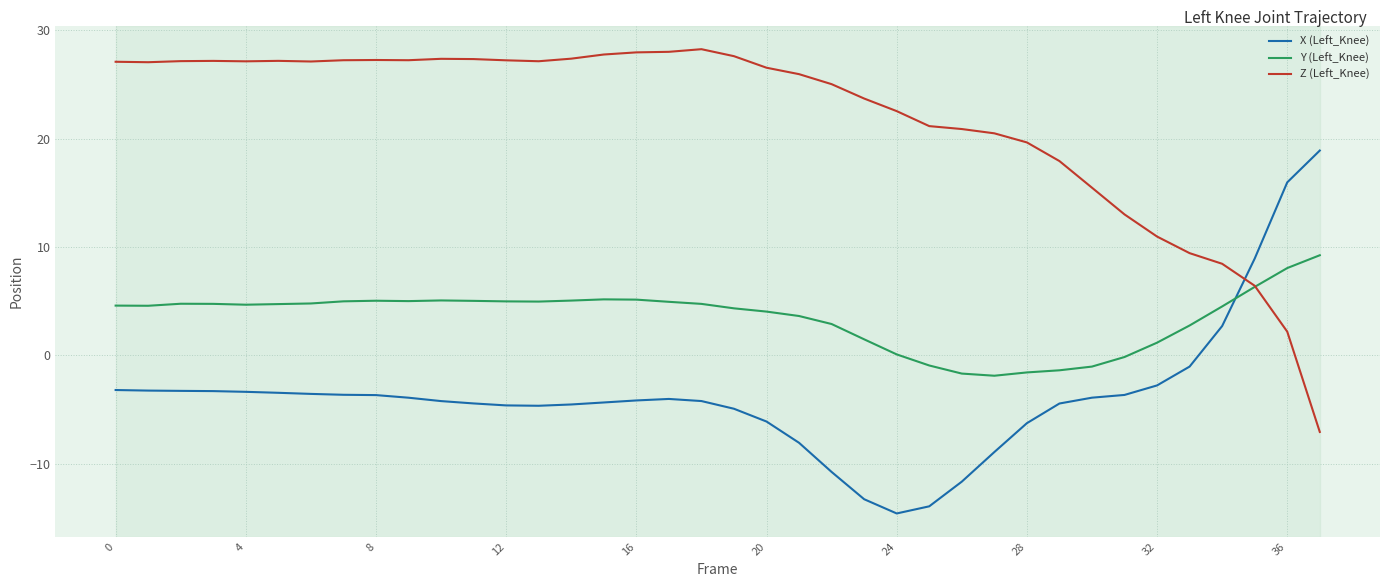

How many times do Y (Left_Knee) and X (Left_Knee) cross each other?

1